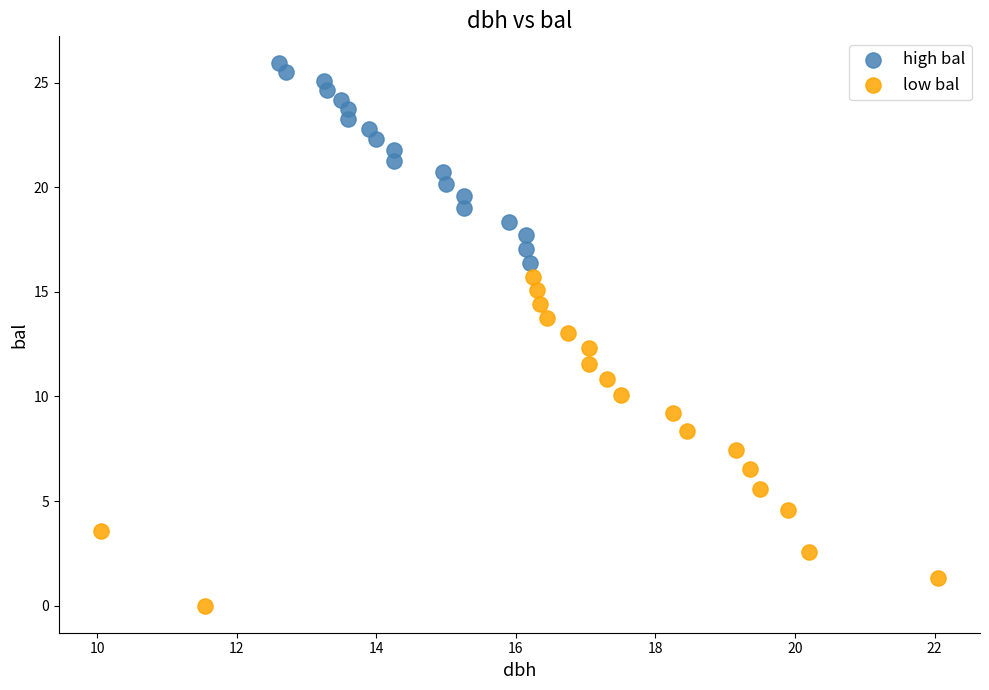

Which series has the widest spread of Y values?

low bal